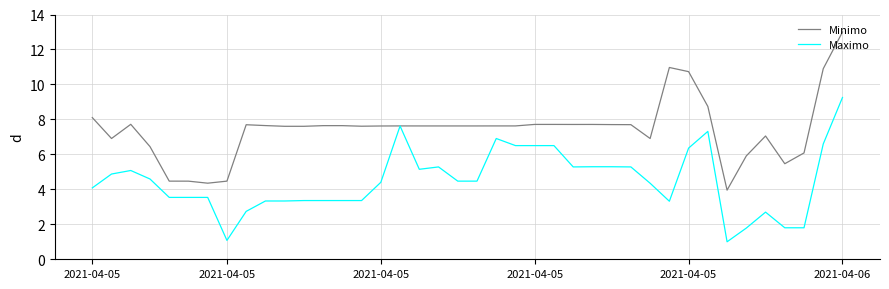

Which series has the widest spread of values?

Minimo